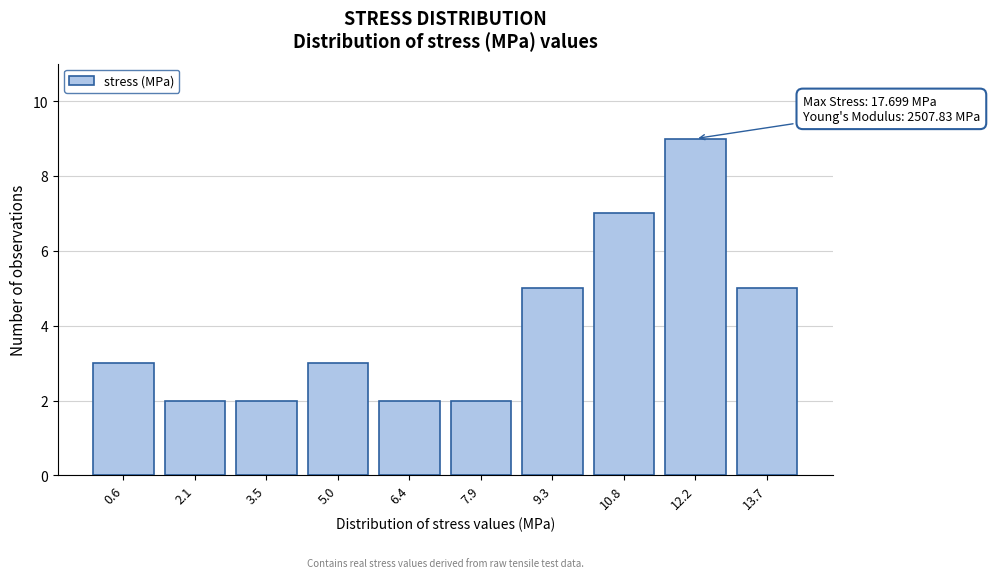

Reading left to right, transcribe all the data shown in this chart.

3	2	2	3	2	2	5	7	9	5